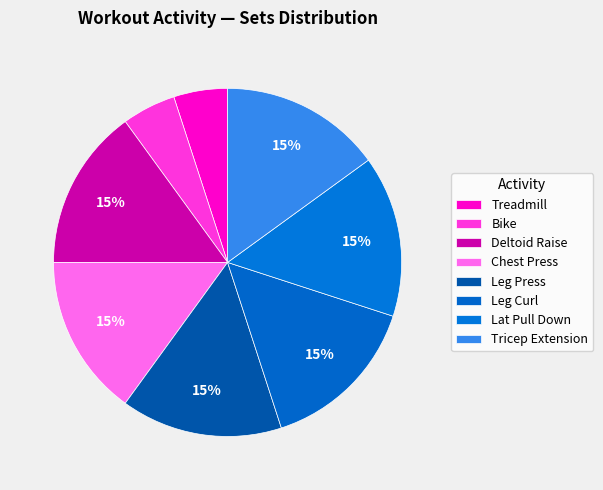

Which category has the smallest portion of the pie?

Treadmill